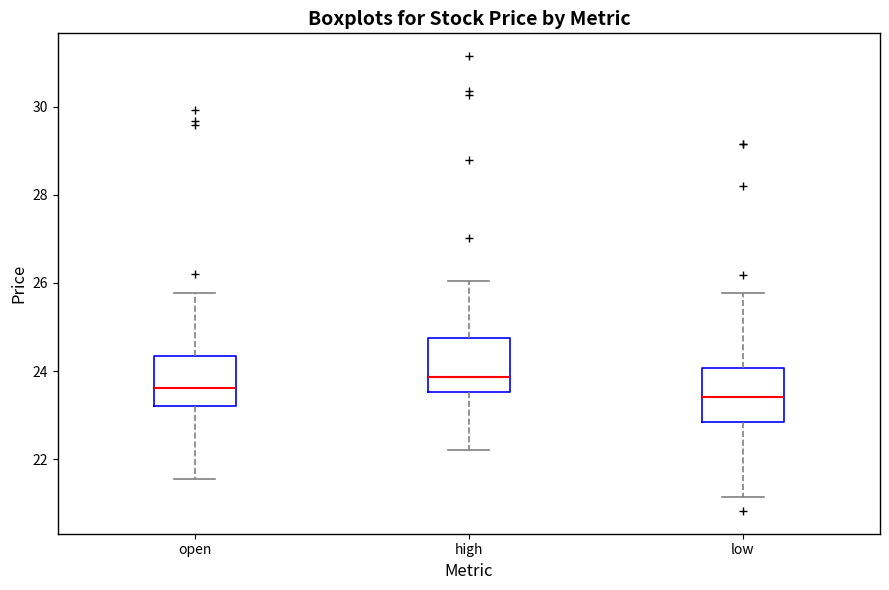

Reading left to right, read every box against the y-axis: the position of its median line, the range the box covers, and the ends of its whiskers. The values are not printed on the chart, so give them approximately, as read against the axis.

open: median 23.6, box 23.2 to 24.4, whiskers 21.6 to 25.8
high: median 23.8, box 23.6 to 24.8, whiskers 22.2 to 26.0
low: median 23.4, box 22.8 to 24.0, whiskers 21.2 to 25.8